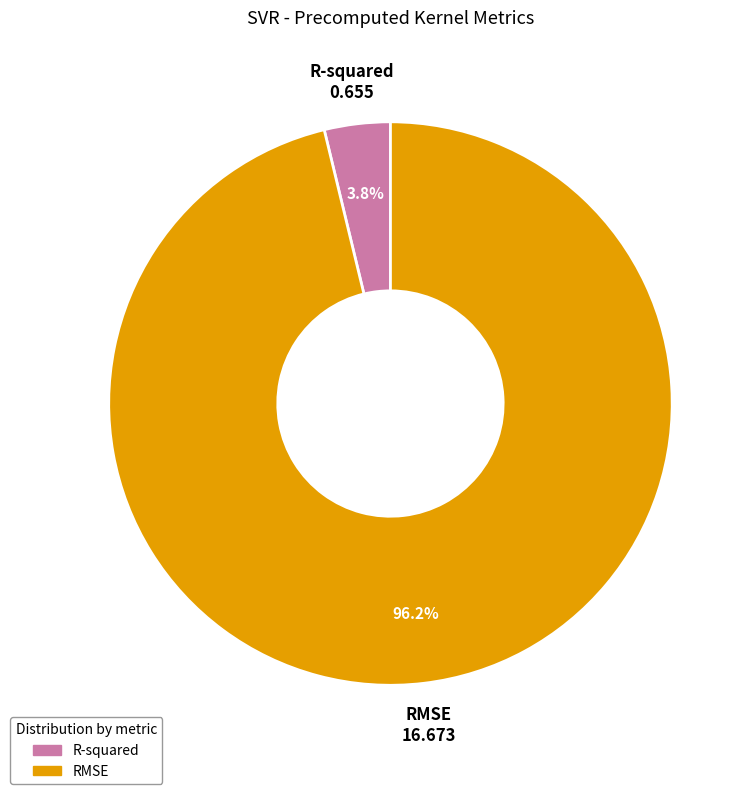

To the nearest percent, what is the difference between the largest and smallest slice percentages?

92%